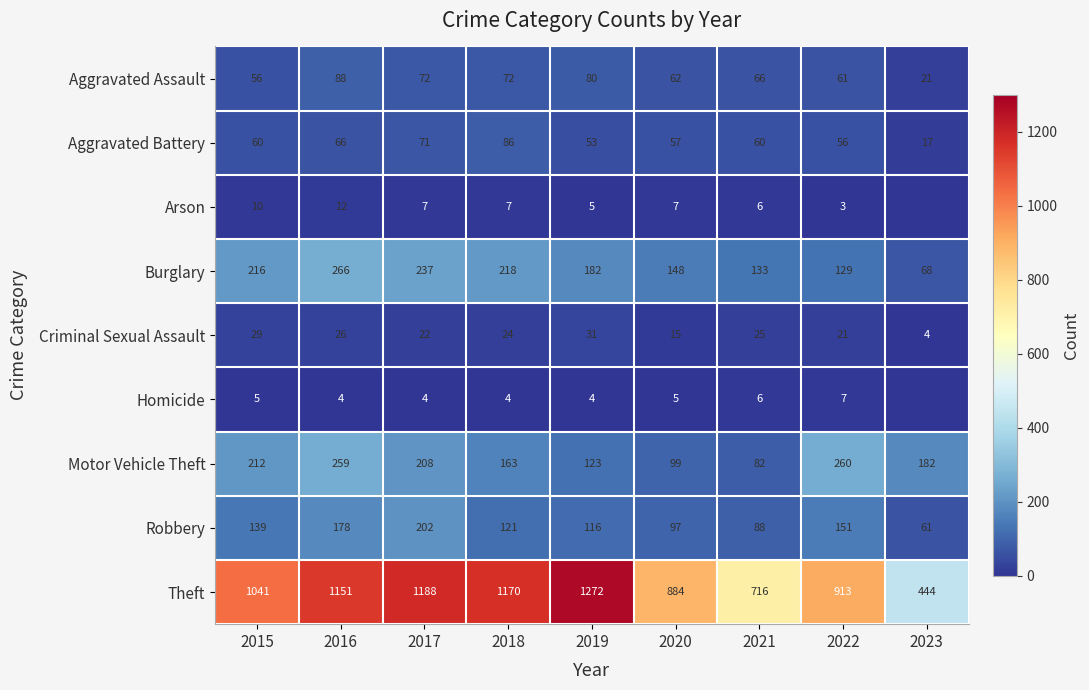

What is the difference between the maximum and minimum values in the Robbery series?

141